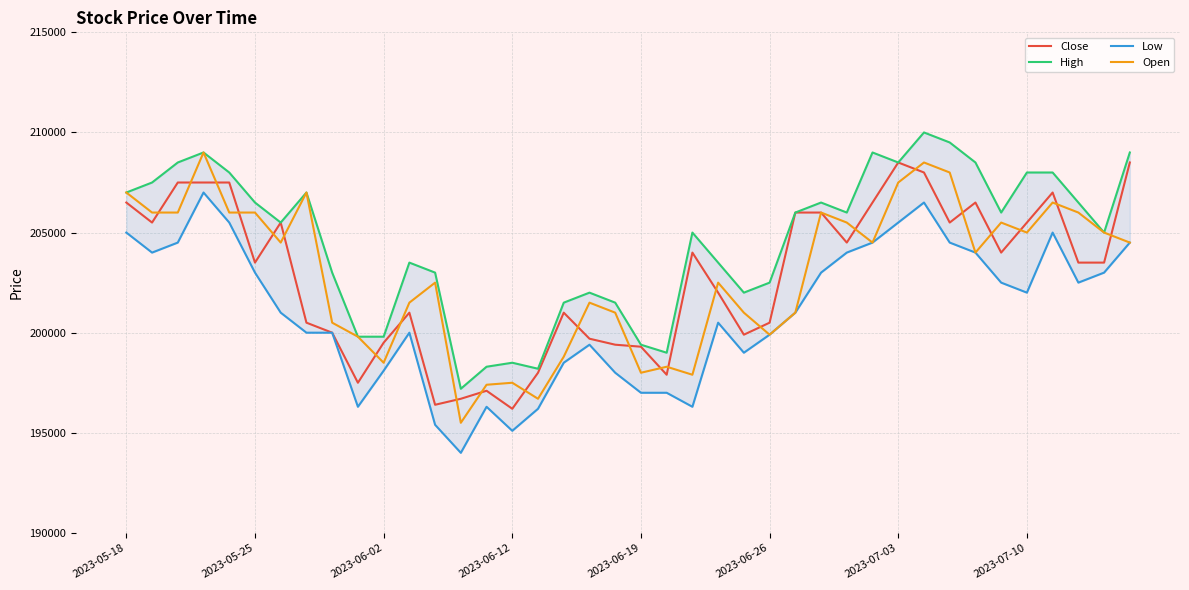

Which series has the largest range (max minus min)?

Open